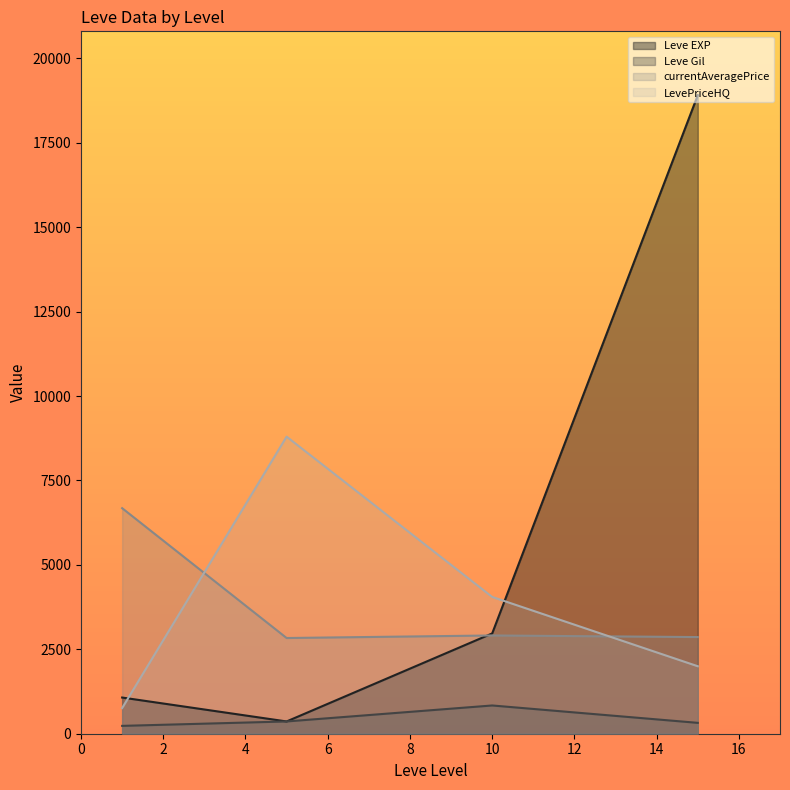

What is the sum of all currentAveragePrice values?

15286.1